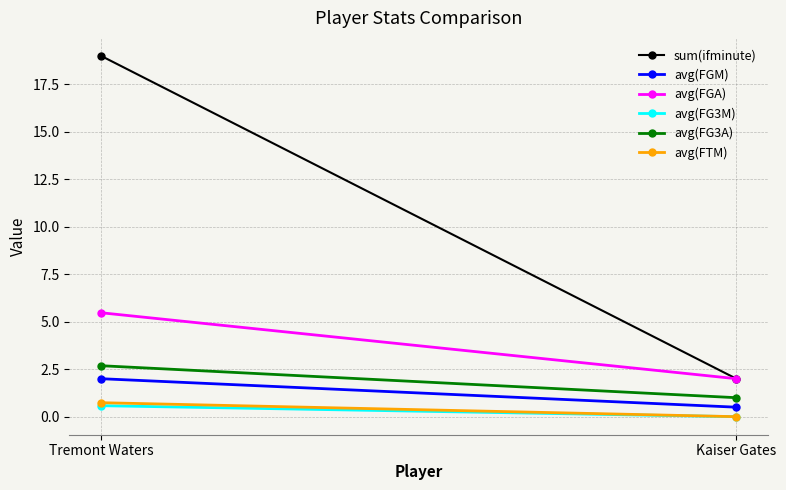

Is it true that avg(FG3M) equals -0.2 at Kaiser Gates?

False